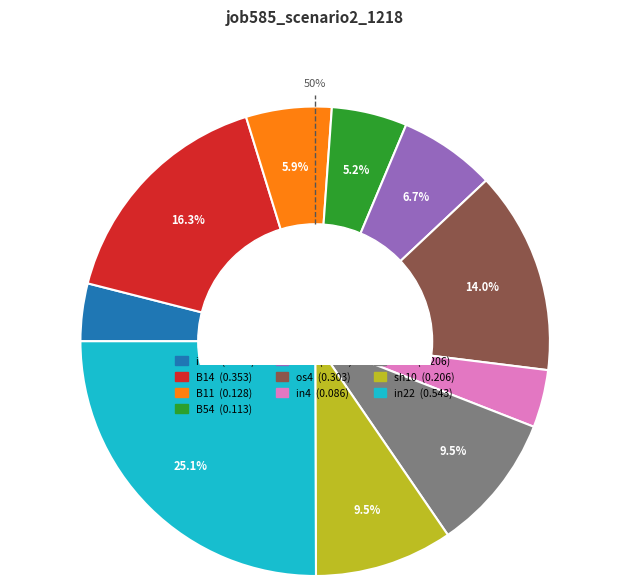

Count the number of slices in the pie.

10